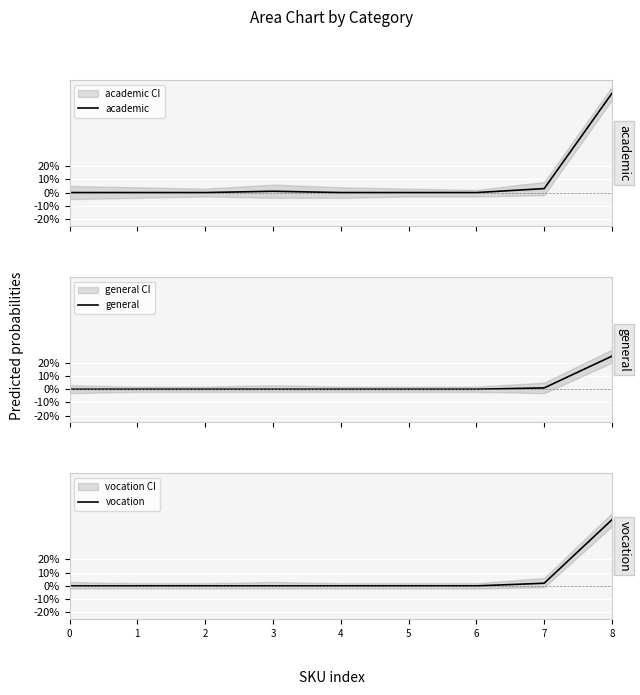

What is the difference between the general values at 4 and 7?

1